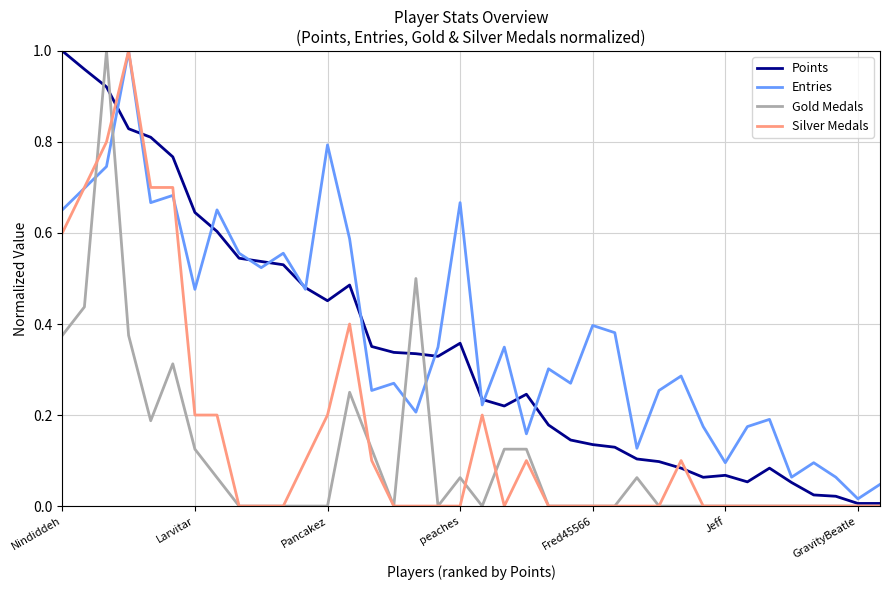

Which category has the highest value in the Points series?

Nindiddeh